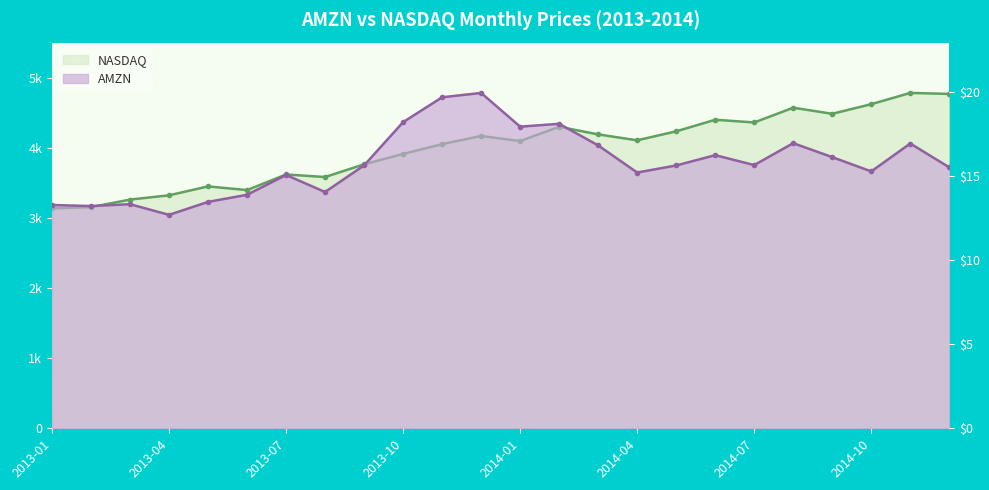

At which category does NASDAQ reach its first local valley?

2013-06